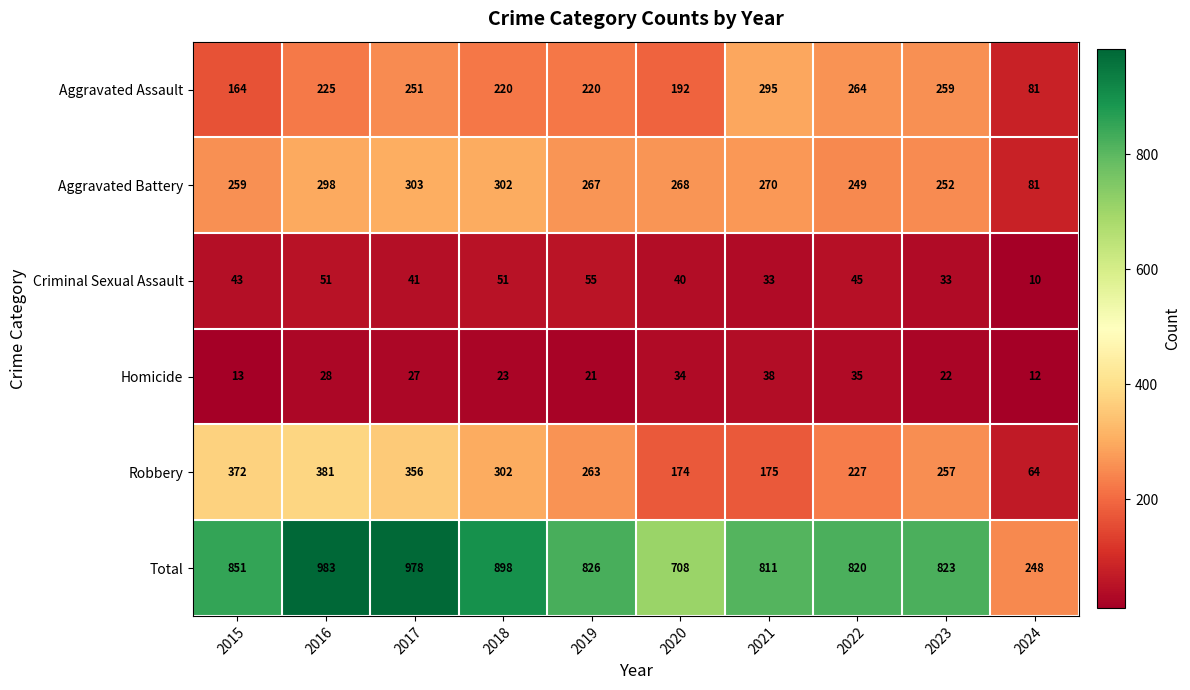

Rank the series at 2015 from lowest to highest value.

Homicide, Criminal Sexual Assault, Aggravated Assault, Aggravated Battery, Robbery, Total